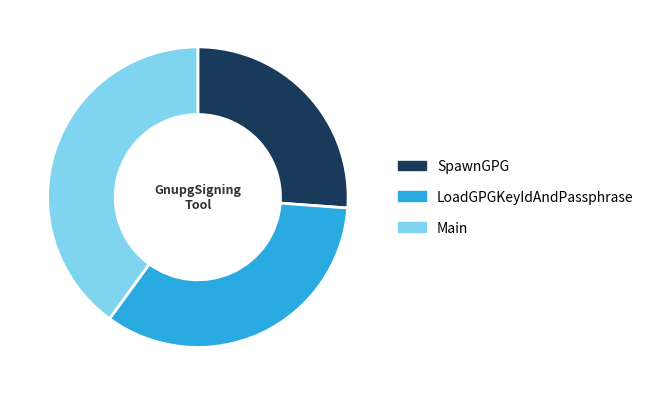

Does SpawnGPG represent more than half of the total?

No